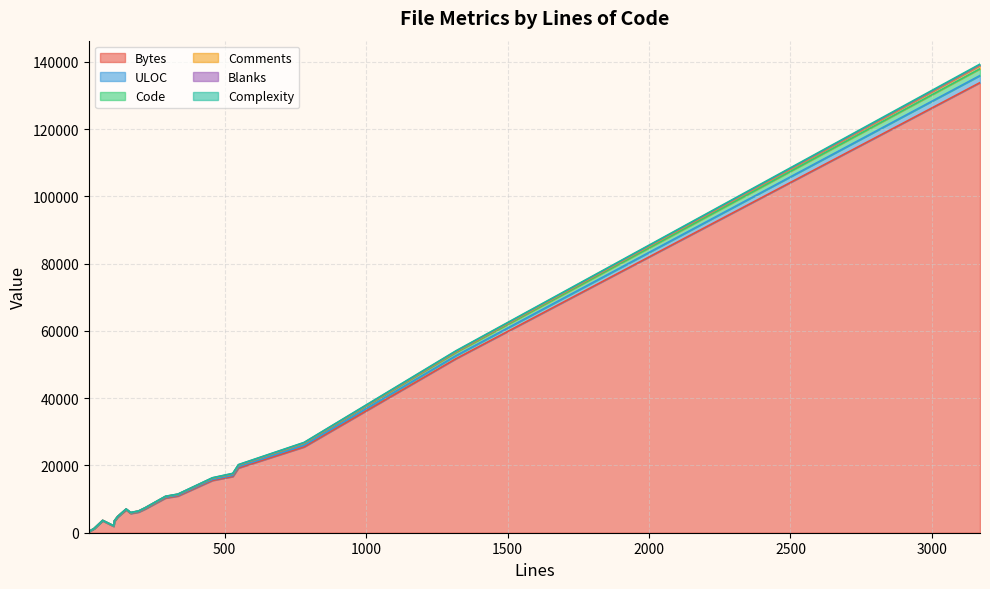

How many series are shown in this chart?

6